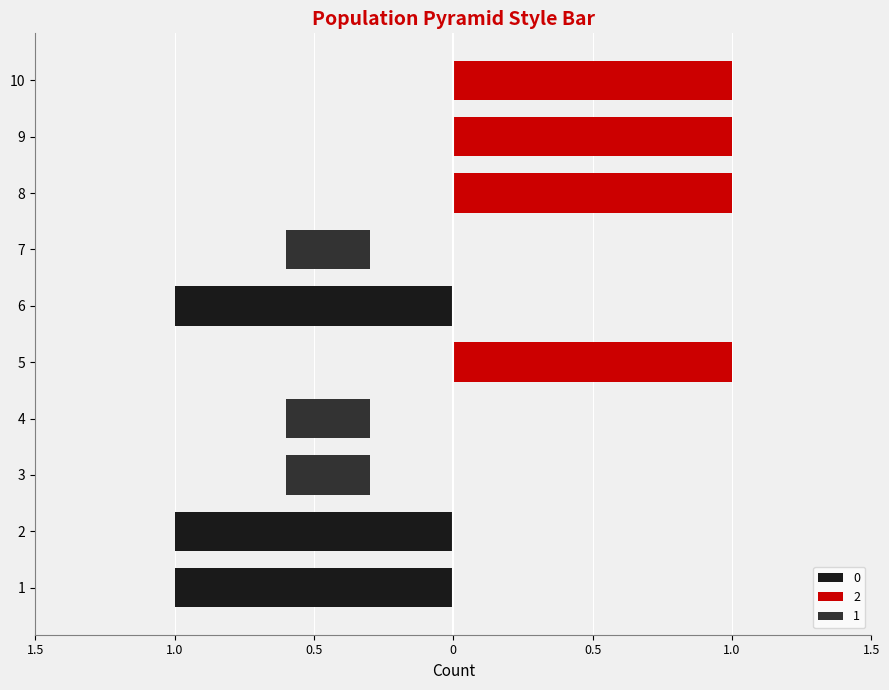

Which series has the largest total across all categories?

2